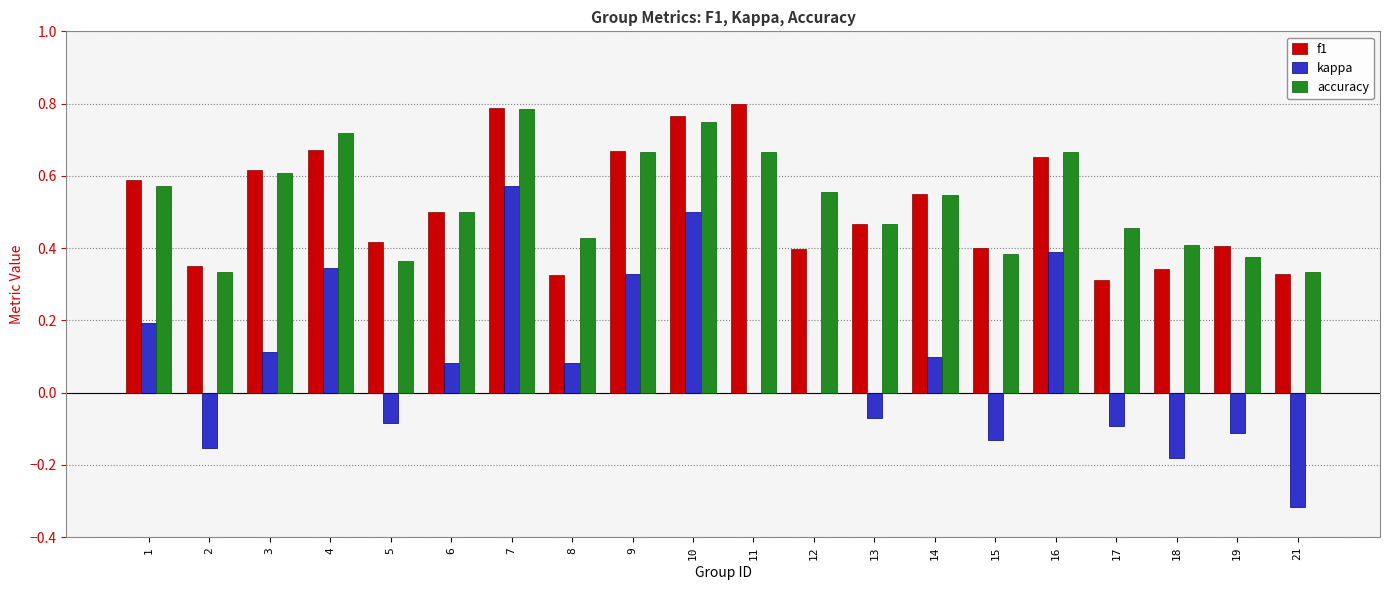

True or false: f1 has a value of 0.2 at 5.

False